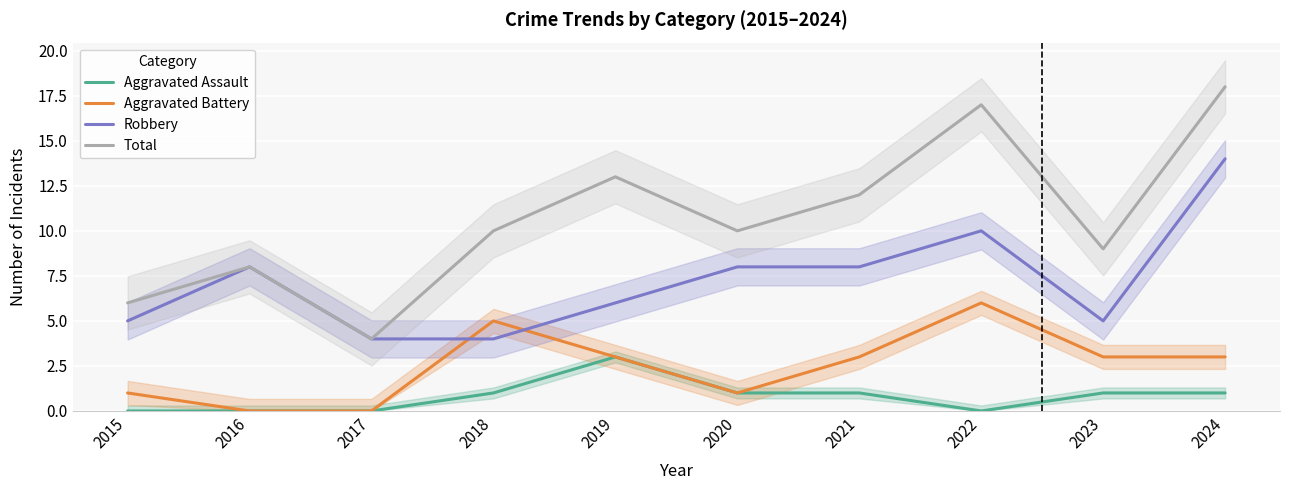

Where is the first local maximum for Robbery?

2016